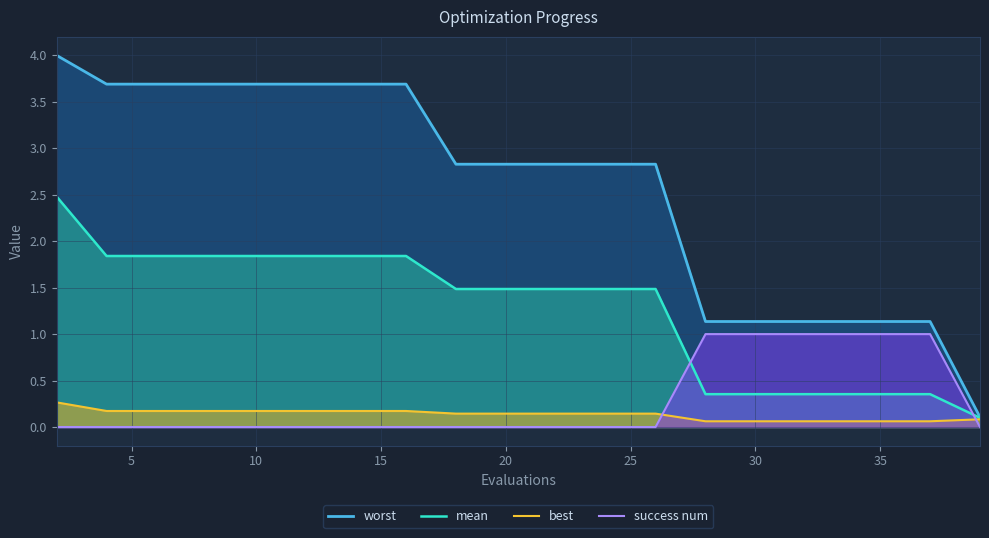

How many categories are shown in the chart?

20